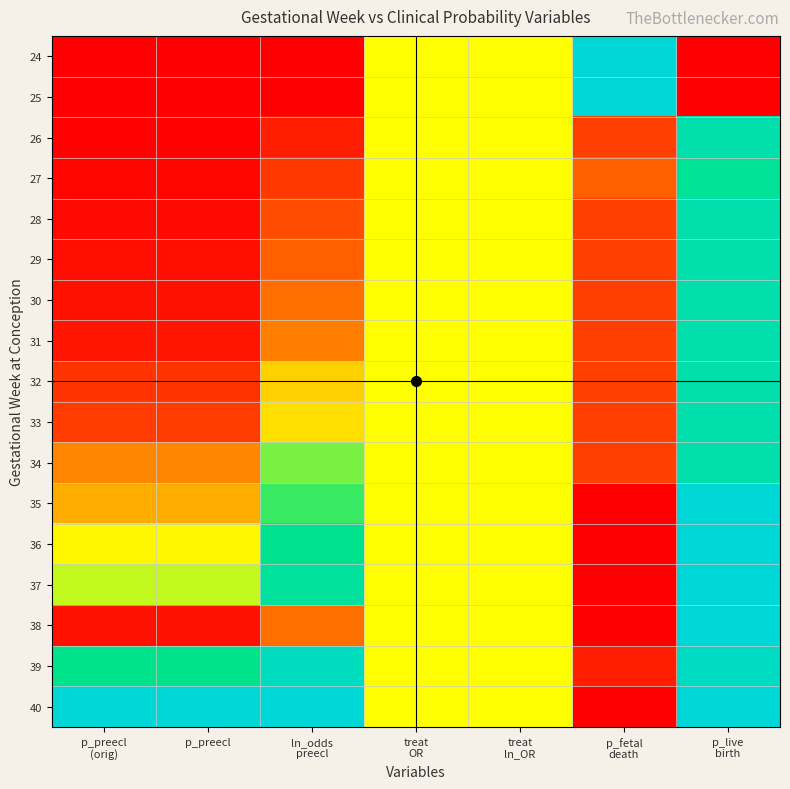

Reading left to right, extract all data points from this chart.

24: p_preecl
(orig)=0.0	p_preecl=0.0	ln_odds
preecl=0.0	treat
OR=0.5	treat
ln_OR=0.5	p_fetal
death=1.0	p_live
birth=0.0
25: p_preecl
(orig)=0.0	p_preecl=0.0	ln_odds
preecl=0.0	treat
OR=0.5	treat
ln_OR=0.5	p_fetal
death=1.0	p_live
birth=0.0
26: p_preecl
(orig)=0.0	p_preecl=0.0	ln_odds
preecl=0.1	treat
OR=0.5	treat
ln_OR=0.5	p_fetal
death=0.1	p_live
birth=0.9
27: p_preecl
(orig)=0.0	p_preecl=0.0	ln_odds
preecl=0.1	treat
OR=0.5	treat
ln_OR=0.5	p_fetal
death=0.2	p_live
birth=0.8
28: p_preecl
(orig)=0.0	p_preecl=0.0	ln_odds
preecl=0.2	treat
OR=0.5	treat
ln_OR=0.5	p_fetal
death=0.1	p_live
birth=0.9
29: p_preecl
(orig)=0.0	p_preecl=0.0	ln_odds
preecl=0.2	treat
OR=0.5	treat
ln_OR=0.5	p_fetal
death=0.1	p_live
birth=0.9
30: p_preecl
(orig)=0.0	p_preecl=0.0	ln_odds
preecl=0.2	treat
OR=0.5	treat
ln_OR=0.5	p_fetal
death=0.1	p_live
birth=0.9
31: p_preecl
(orig)=0.0	p_preecl=0.0	ln_odds
preecl=0.2	treat
OR=0.5	treat
ln_OR=0.5	p_fetal
death=0.1	p_live
birth=0.9
32: p_preecl
(orig)=0.1	p_preecl=0.1	ln_odds
preecl=0.4	treat
OR=0.5	treat
ln_OR=0.5	p_fetal
death=0.1	p_live
birth=0.9
33: p_preecl
(orig)=0.1	p_preecl=0.1	ln_odds
preecl=0.4	treat
OR=0.5	treat
ln_OR=0.5	p_fetal
death=0.1	p_live
birth=0.9
34: p_preecl
(orig)=0.3	p_preecl=0.3	ln_odds
preecl=0.6	treat
OR=0.5	treat
ln_OR=0.5	p_fetal
death=0.1	p_live
birth=0.9
35: p_preecl
(orig)=0.3	p_preecl=0.3	ln_odds
preecl=0.7	treat
OR=0.5	treat
ln_OR=0.5	p_fetal
death=0.0	p_live
birth=1.0
36: p_preecl
(orig)=0.5	p_preecl=0.5	ln_odds
preecl=0.8	treat
OR=0.5	treat
ln_OR=0.5	p_fetal
death=0.0	p_live
birth=1.0
37: p_preecl
(orig)=0.6	p_preecl=0.6	ln_odds
preecl=0.8	treat
OR=0.5	treat
ln_OR=0.5	p_fetal
death=0.0	p_live
birth=1.0
38: p_preecl
(orig)=0.0	p_preecl=0.0	ln_odds
preecl=0.2	treat
OR=0.5	treat
ln_OR=0.5	p_fetal
death=0.0	p_live
birth=1.0
39: p_preecl
(orig)=0.8	p_preecl=0.8	ln_odds
preecl=0.9	treat
OR=0.5	treat
ln_OR=0.5	p_fetal
death=0.1	p_live
birth=0.9
40: p_preecl
(orig)=1.0	p_preecl=1.0	ln_odds
preecl=1.0	treat
OR=0.5	treat
ln_OR=0.5	p_fetal
death=0.0	p_live
birth=1.0